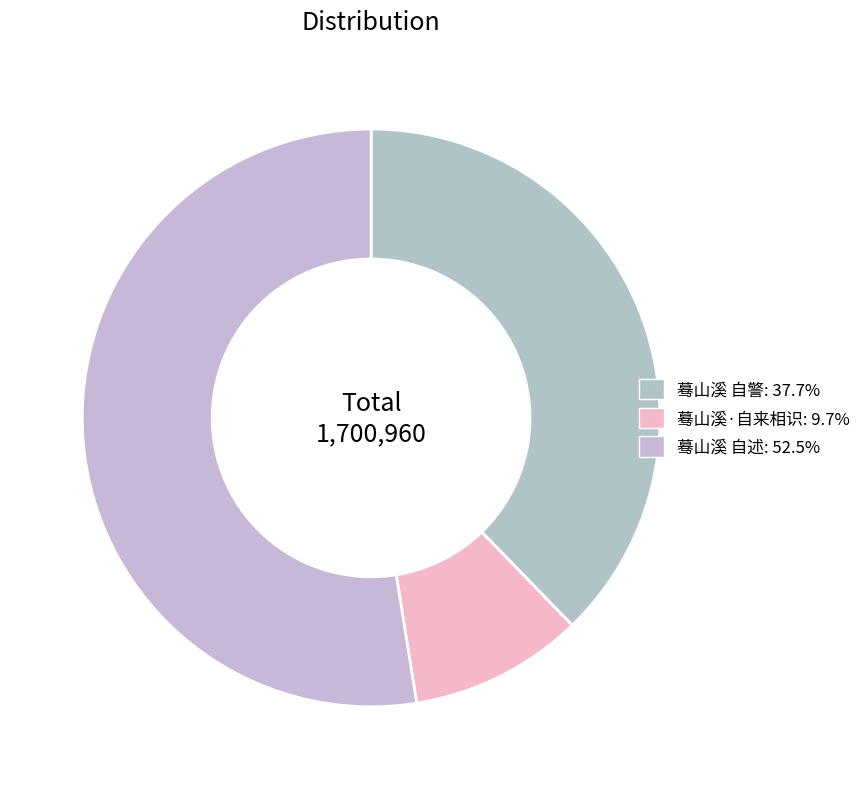

To the nearest percent, what percentage of the pie is 蓦山溪·自来相识?

10%